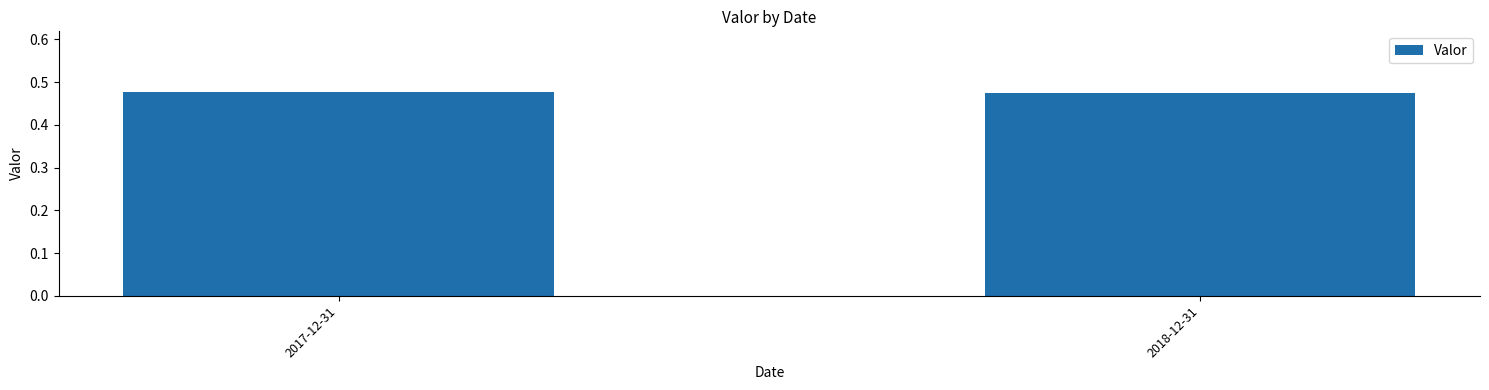

How many bars are there in total?

2